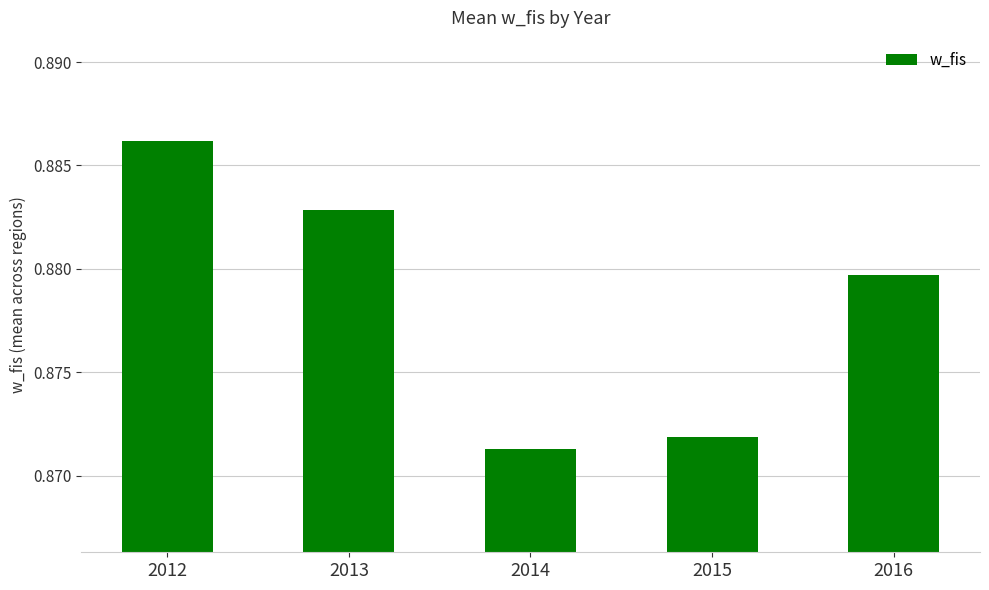

Is it true that the value at 2014 is 1.3?

False